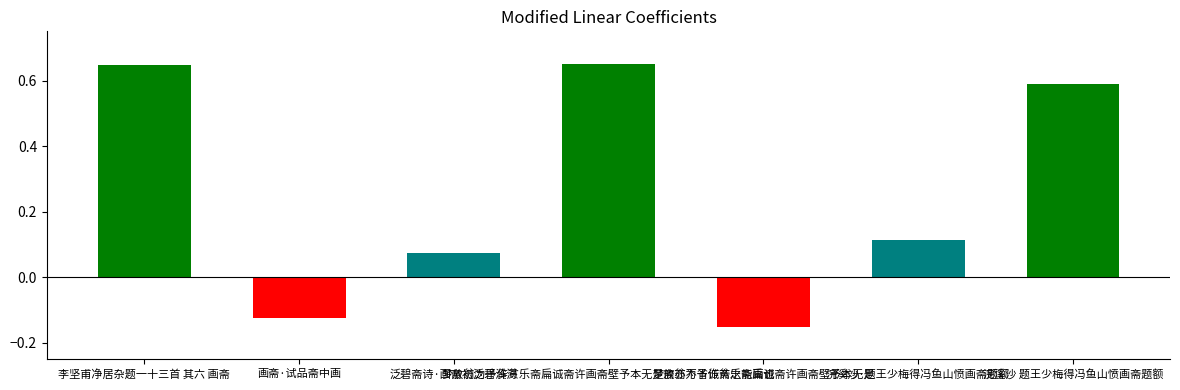

What is the difference between the maximum and minimum values?

0.8